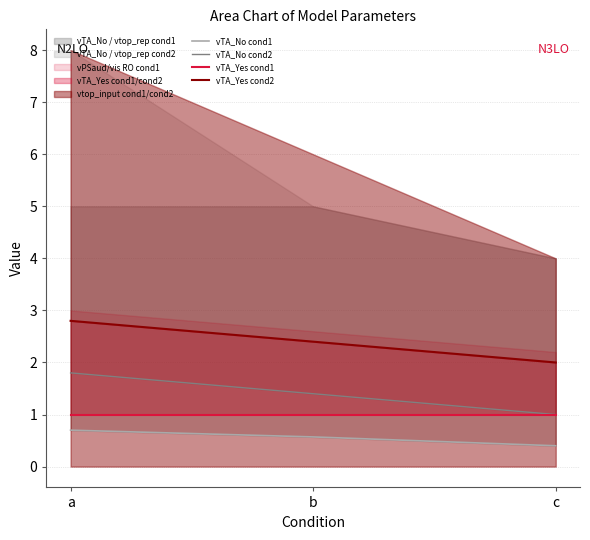

Is the value of vTA_Yes cond2 at c greater than the value of vTA_Yes cond1 at b?

Yes